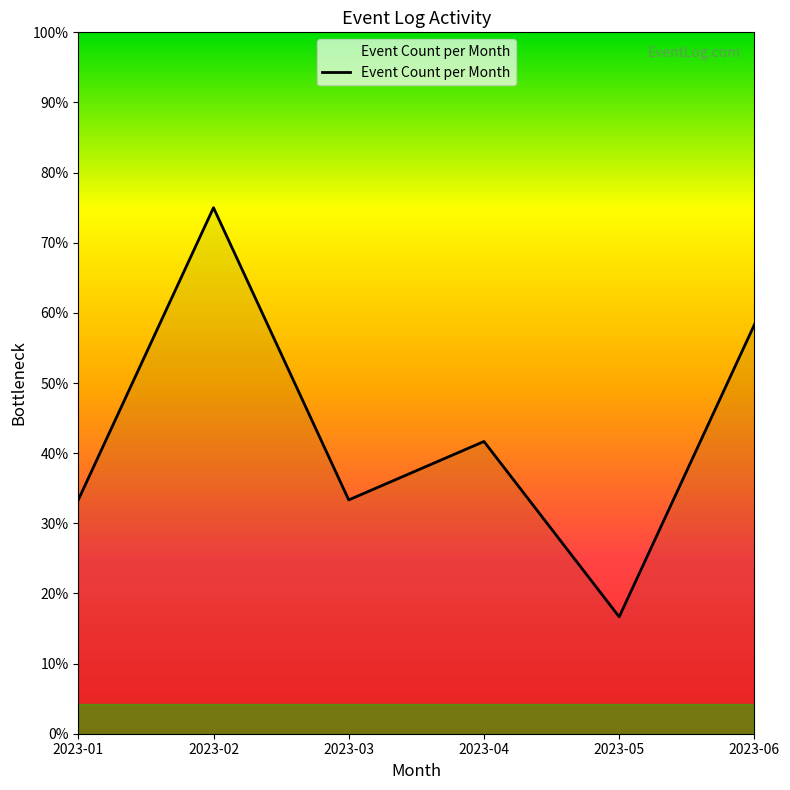

What is the difference between the values at 2023-05 and 2023-04?

3